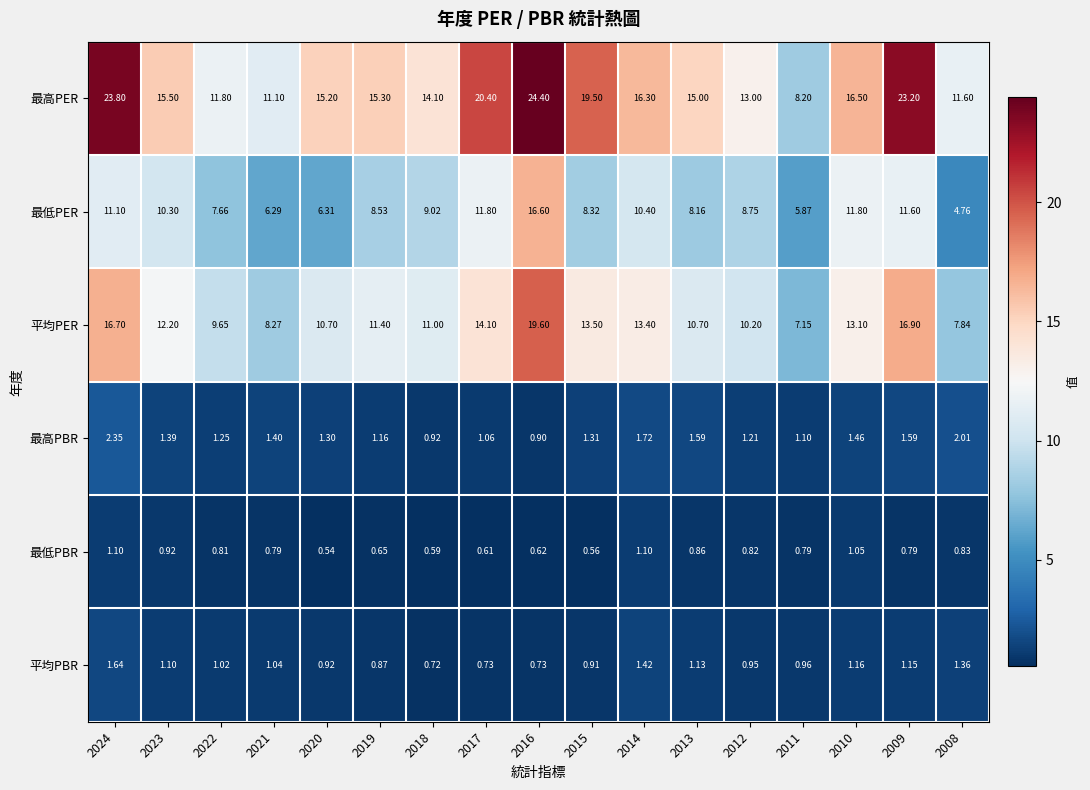

At 2009, list the series in order from smallest to largest.

最低PBR, 平均PBR, 最高PBR, 最低PER, 平均PER, 最高PER